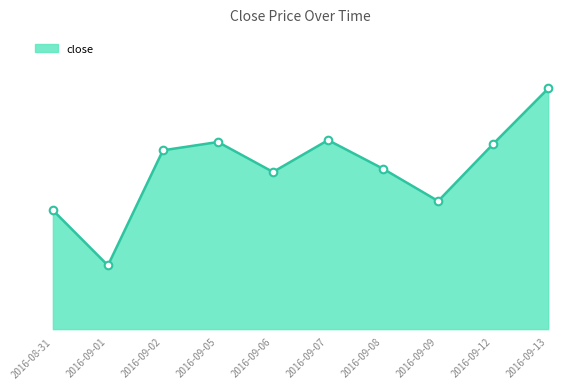

What is the ratio of the value at 2016-09-06 to the value at 2016-09-09?

1.0